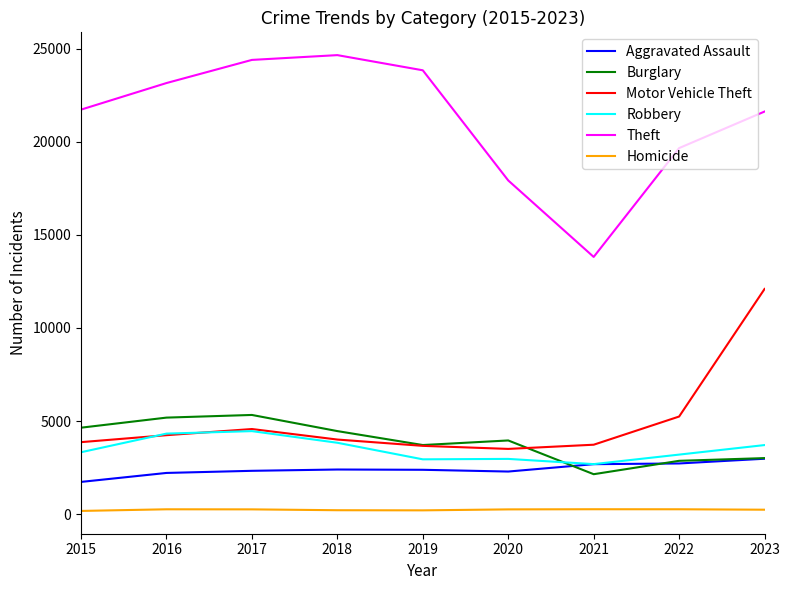

Which series has the largest range (max minus min)?

Theft